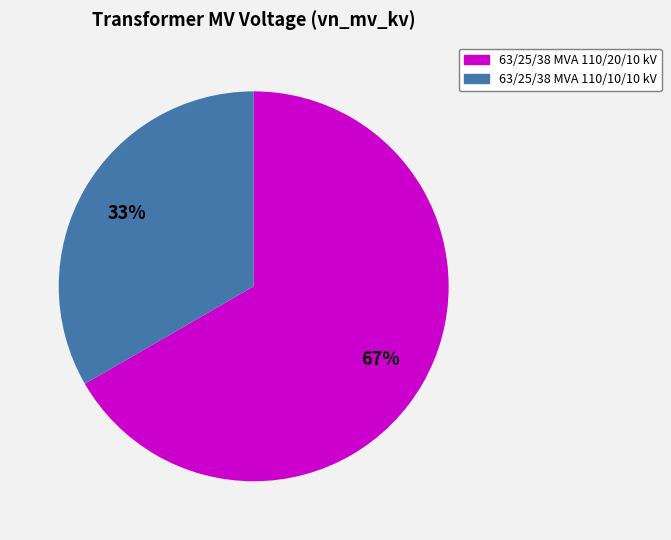

Is the sum of 63/25/38 MVA 110/10/10 kV and 63/25/38 MVA 110/20/10 kV greater than half?

Yes